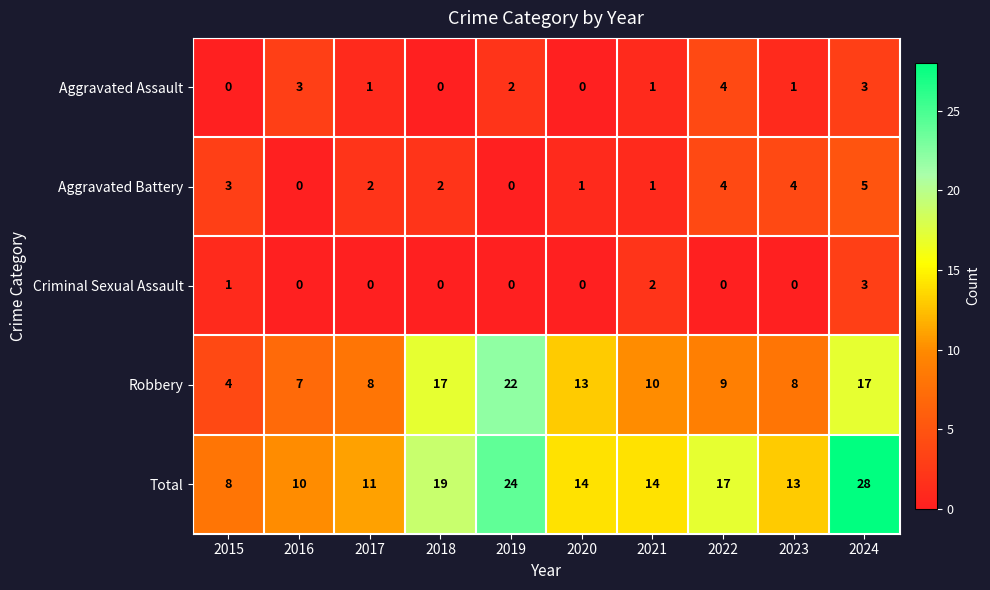

What is the total value across all series at 2017?

22